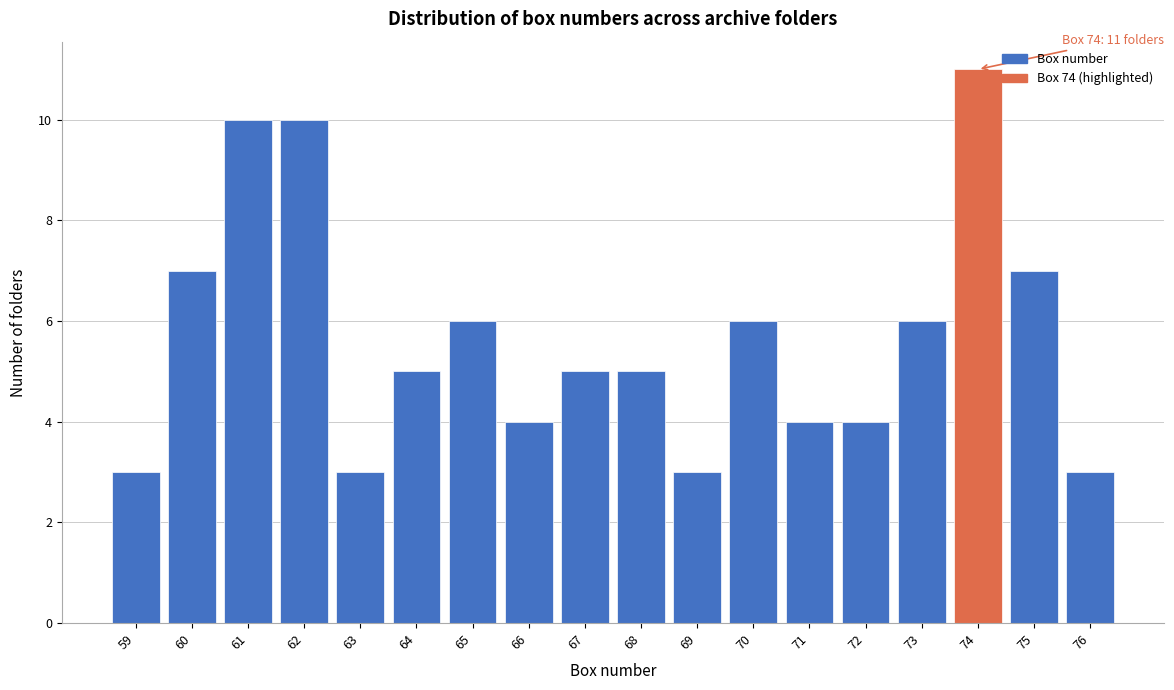

Reading left to right, what are all the values shown in this chart?

59=3	60=7	61=10	62=10	63=3	64=5	65=6	66=4	67=5	68=5	69=3	70=6	71=4	72=4	73=6	74=11	75=7	76=3